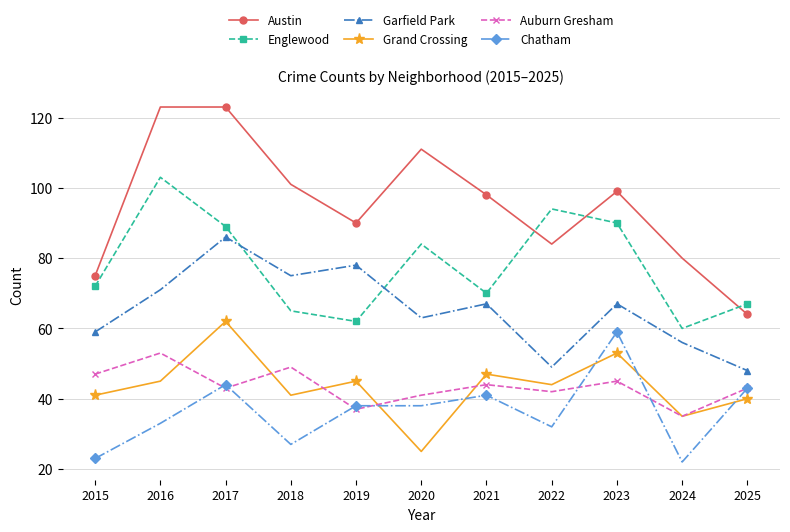

True or false: Grand Crossing and Garfield Park cross at least once.

False